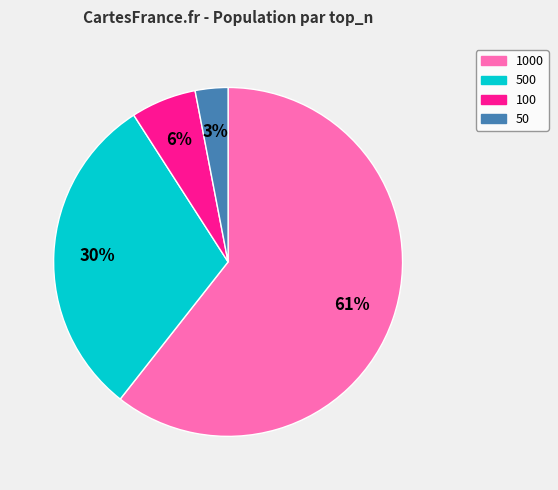

Does any single category account for the majority?

Yes